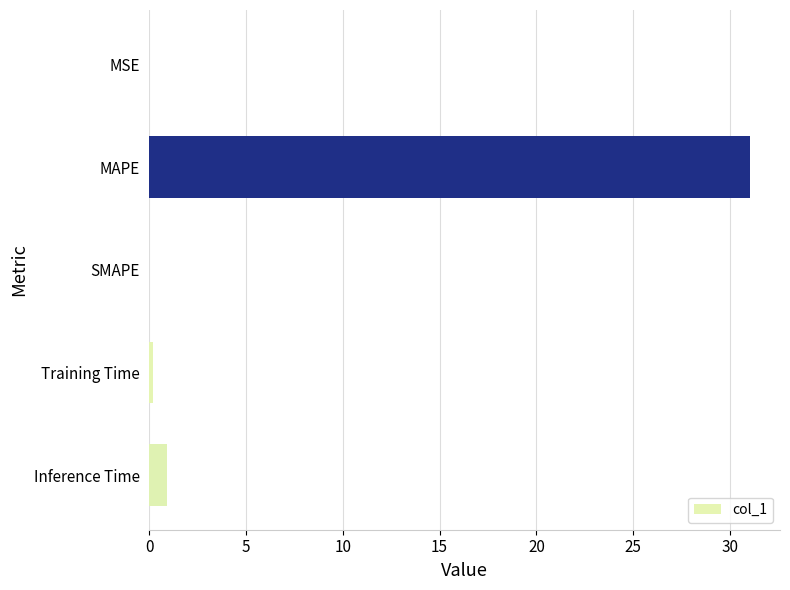

What is the sum of the values at Inference Time and MAPE?

31.9